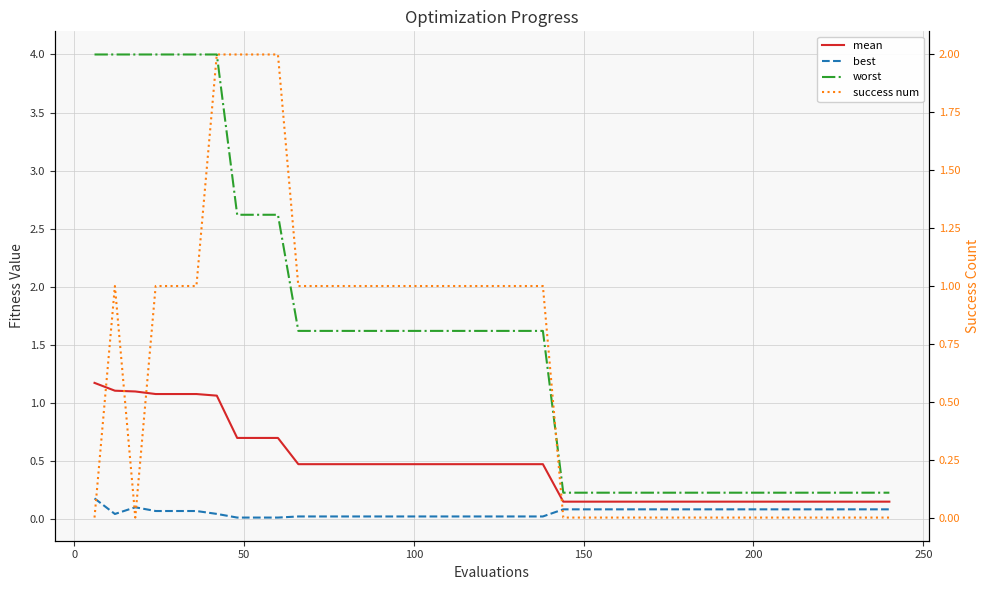

What is the lowest value of the worst series?

0.2